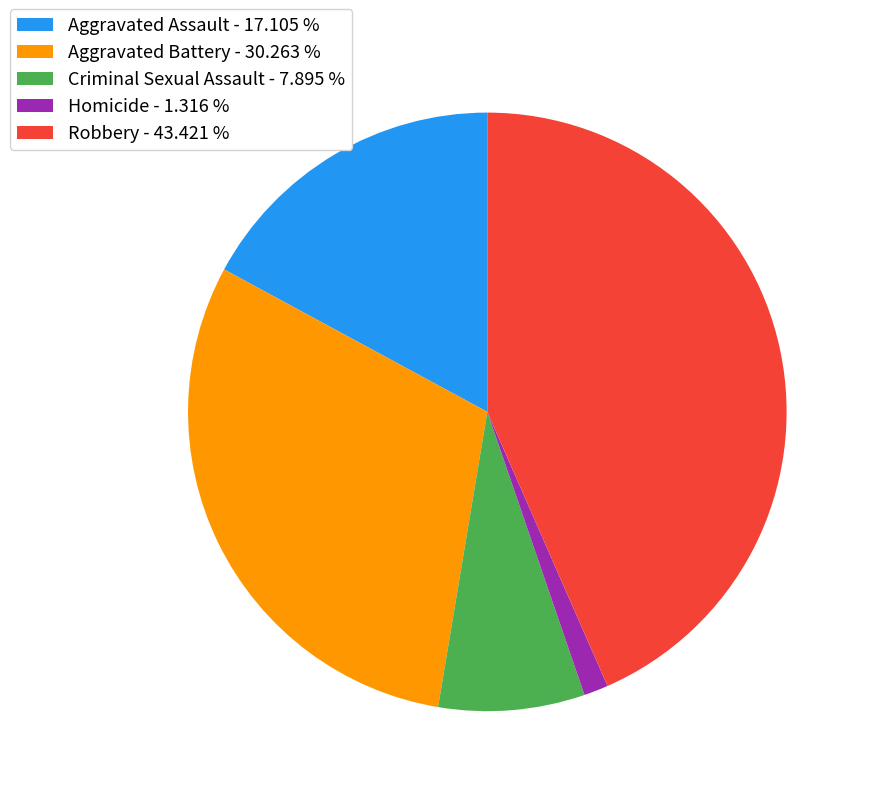

Is Aggravated Assault - 17.105 % the majority of the pie?

No